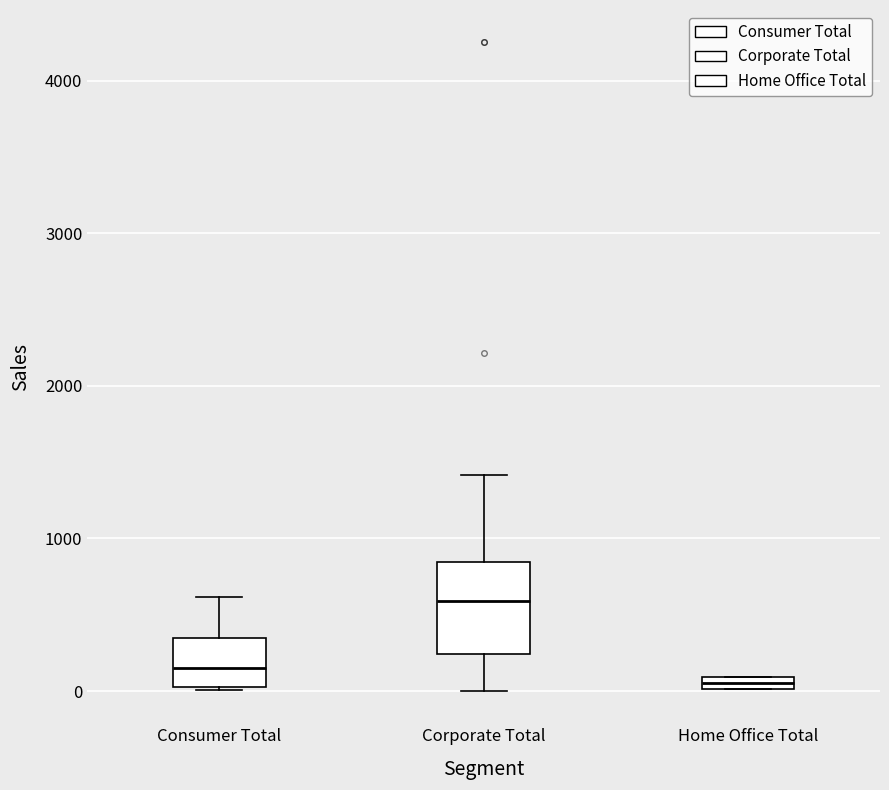

Where does the median line of the box for Corporate Total sit on the y-axis? The values are not printed on the chart, so give them approximately, as read against the axis.

600